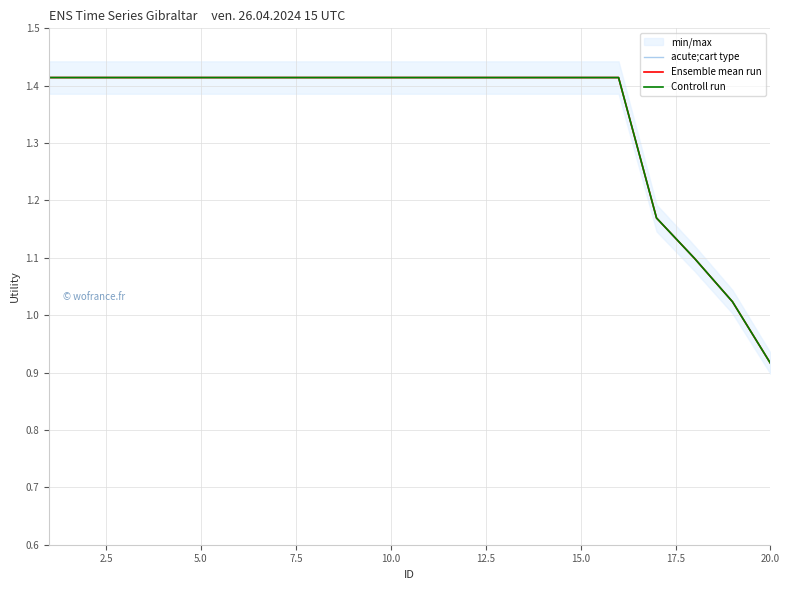

Which series has the widest spread of values?

acute;cart type